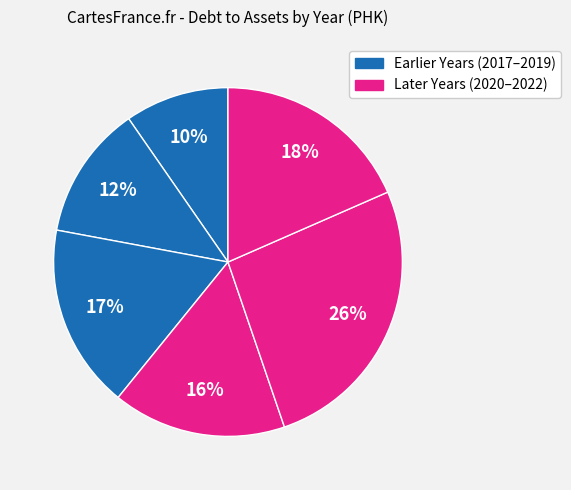

To the nearest percent, what is the average slice percentage?

17%